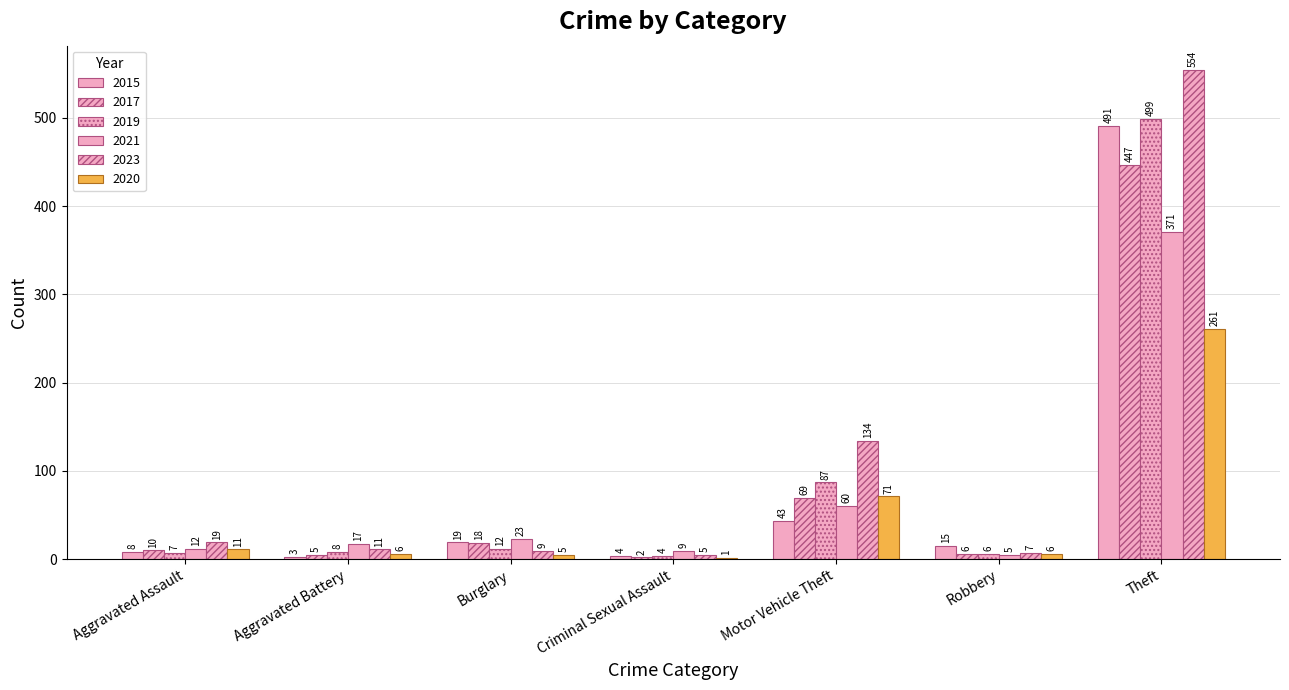

Are the bars horizontal?

No